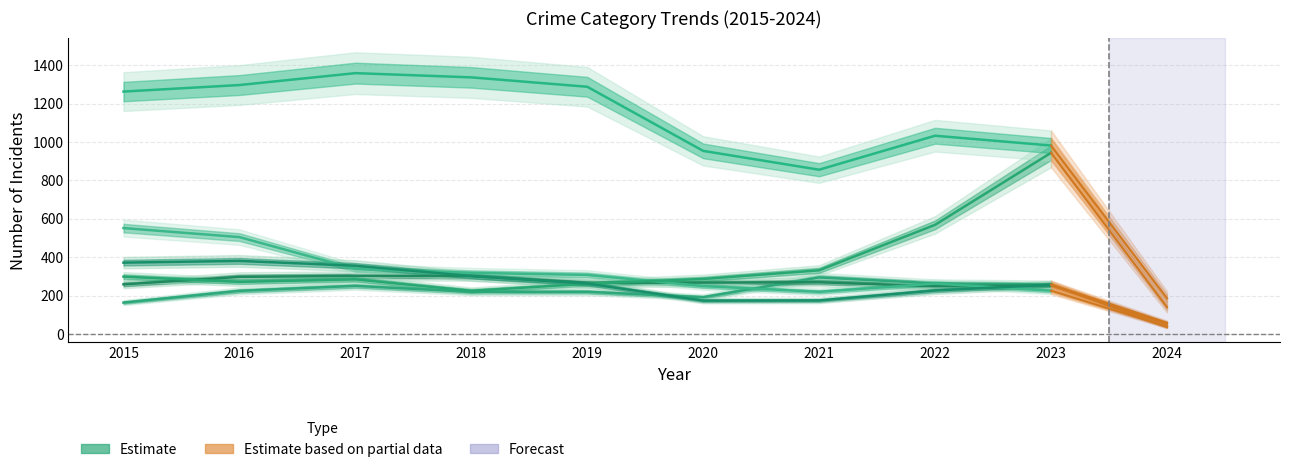

How many values in the Theft series are below 1263?

4